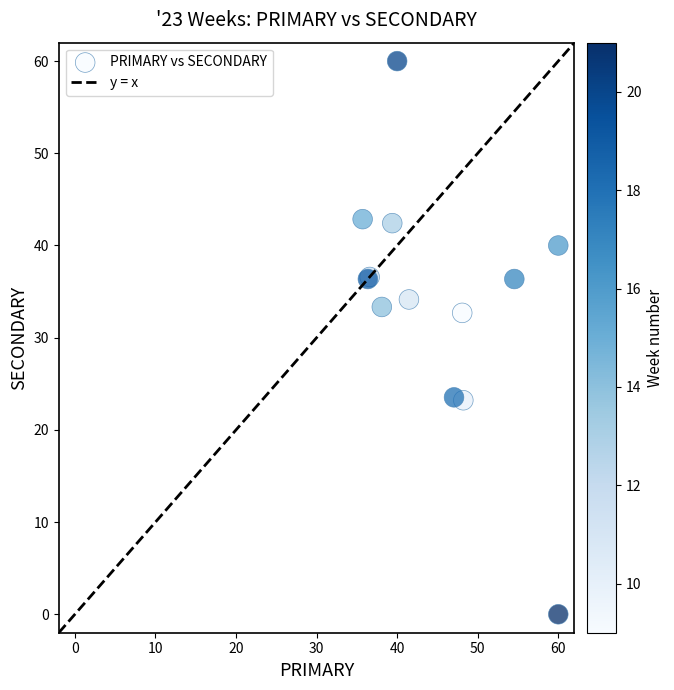

What Y value in the scatter plot is closest to 30?

32.7